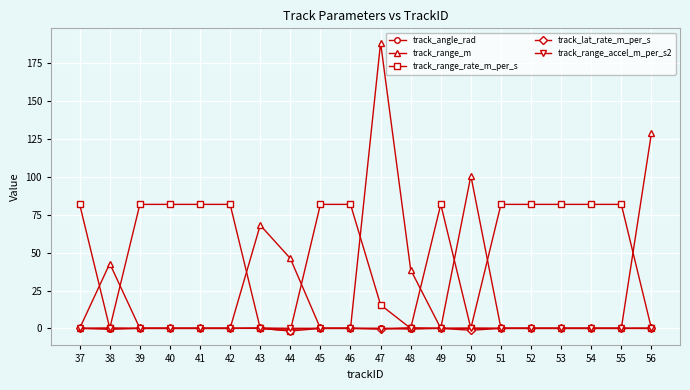

Which series has the largest total across all categories?

track_range_rate_m_per_s